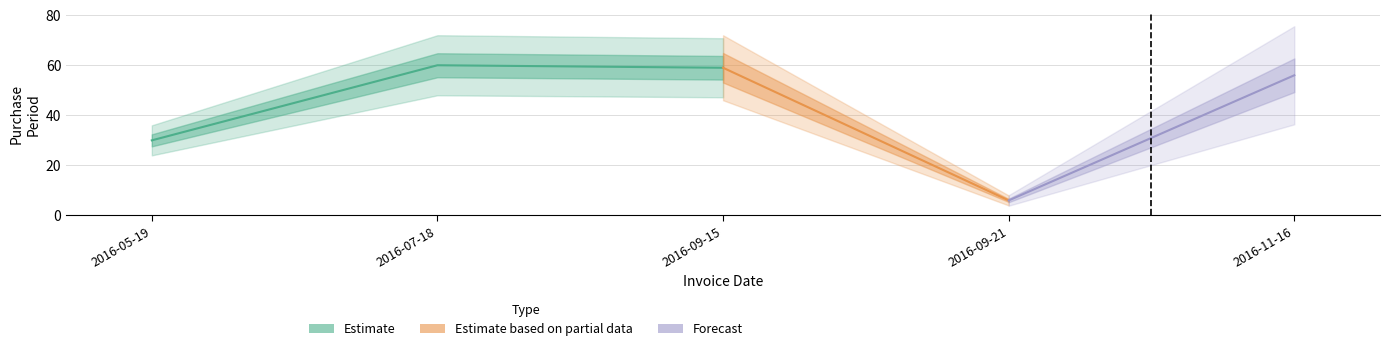

What is the label of the 1st point from the left?

2016-05-19